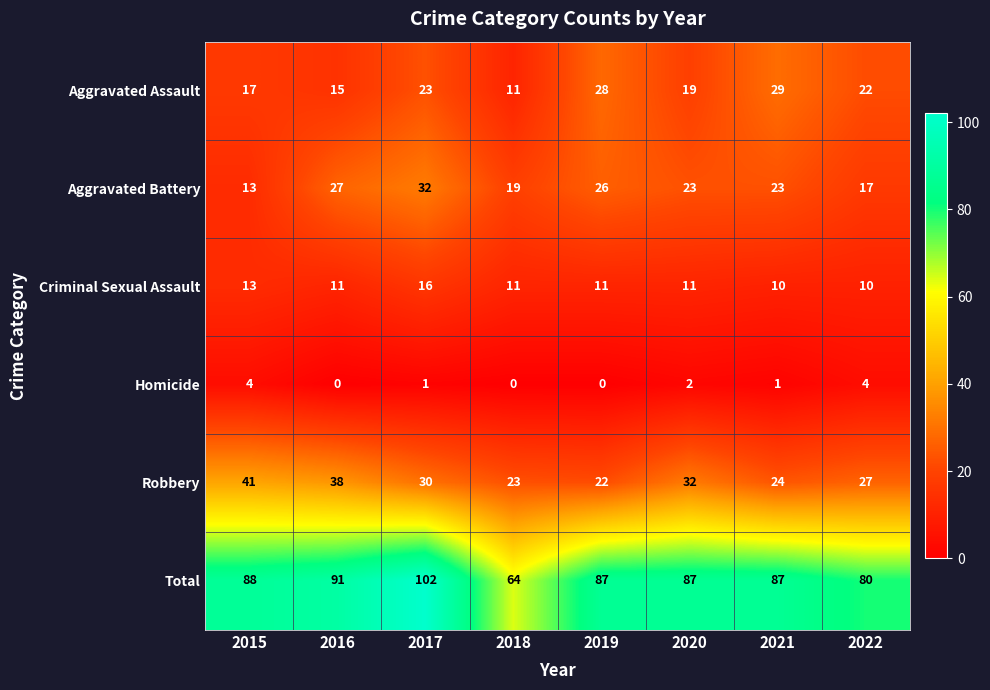

True or false: Robbery has a value of 15 at 2018.

False